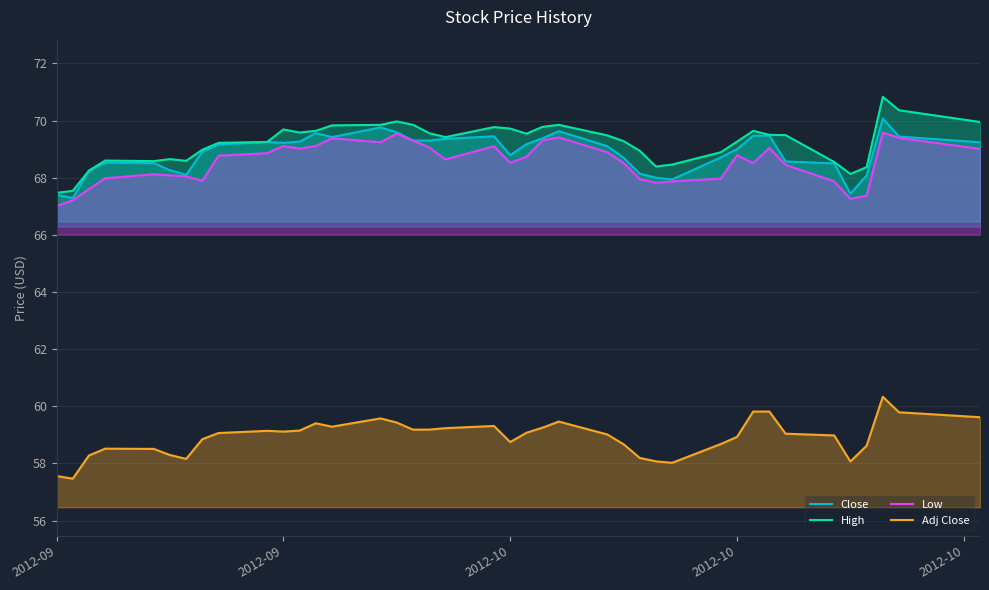

How many lines are shown in the chart?

4